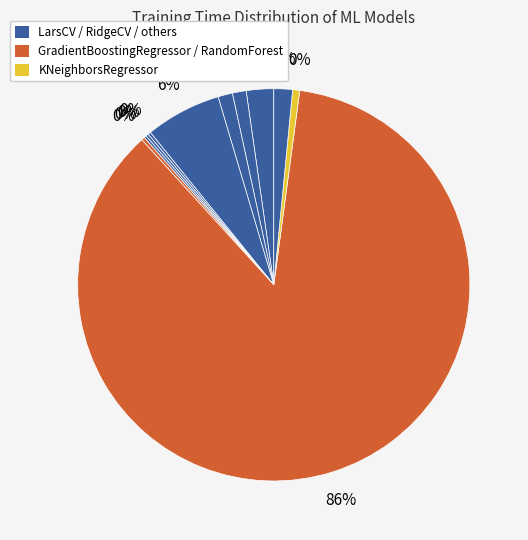

What percentage do RandomForestRegressor and KNeighborsRegressor together represent?

86.7%